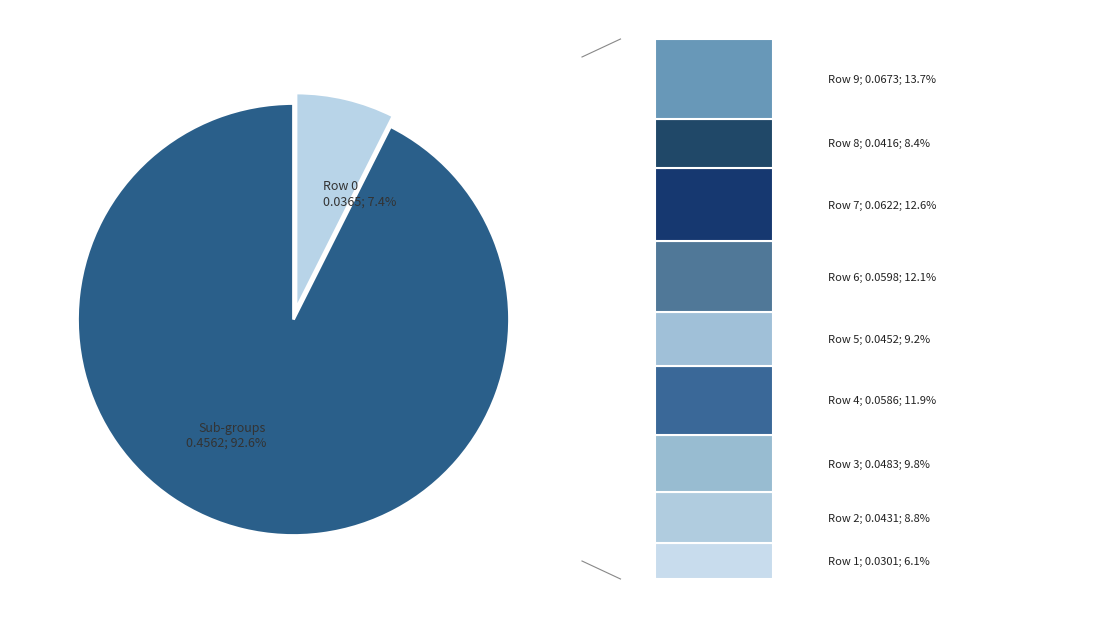

Which category has the biggest portion of the pie?

Row 9